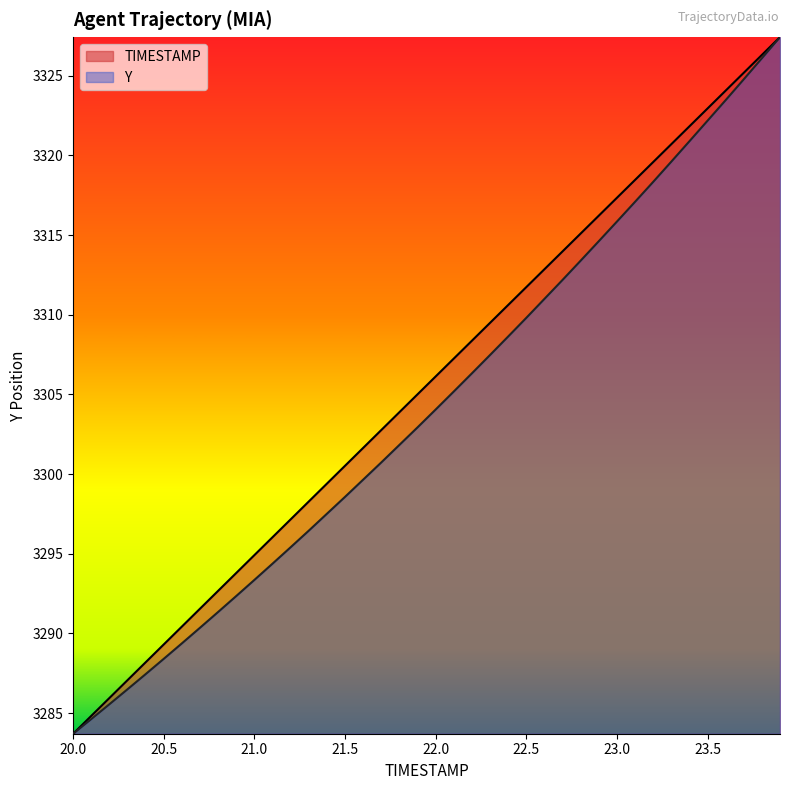

List the series in order of their overall mean, highest first.

TIMESTAMP, Y